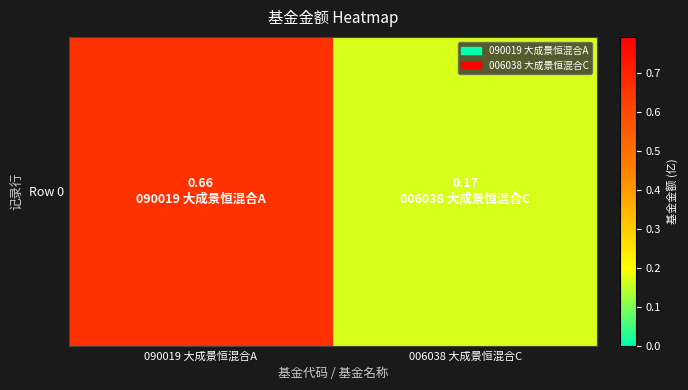

Reading left to right, transcribe all the data shown in this chart.

090019 大成景恒混合A=0.7	006038 大成景恒混合C=0.2